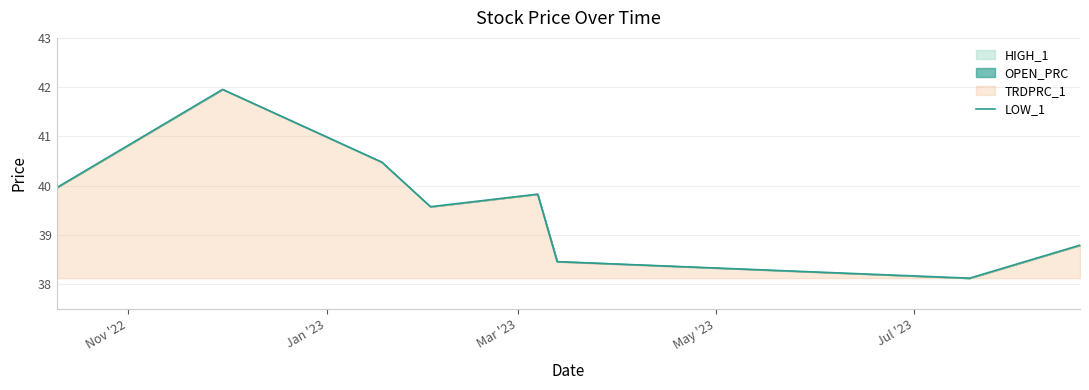

What is the difference between the maximum and minimum values?

3.8